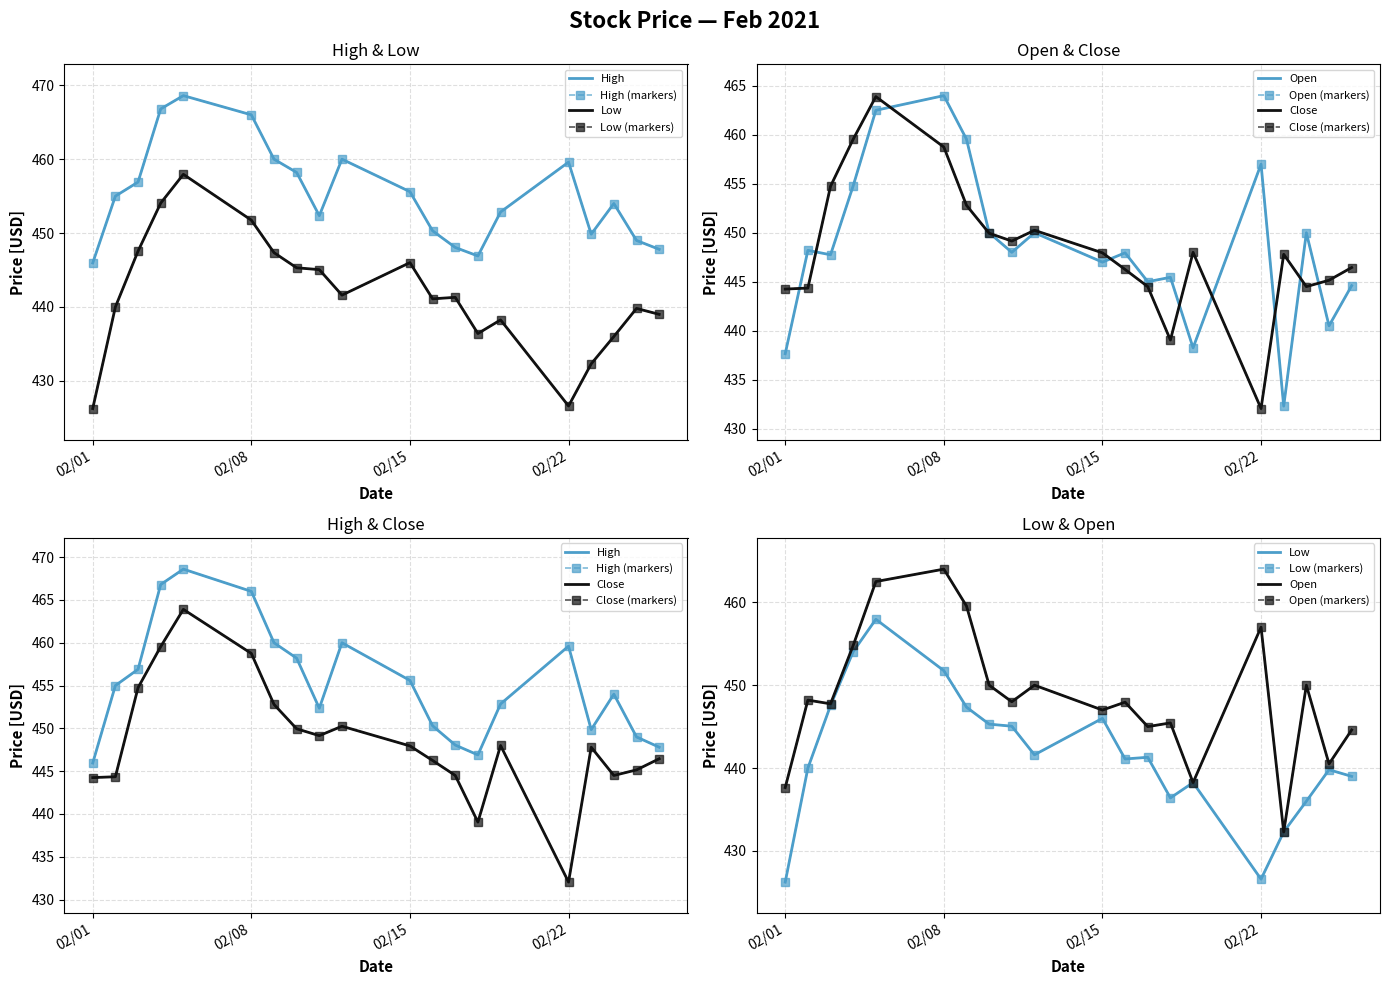

What is the maximum value for Open?

464.0